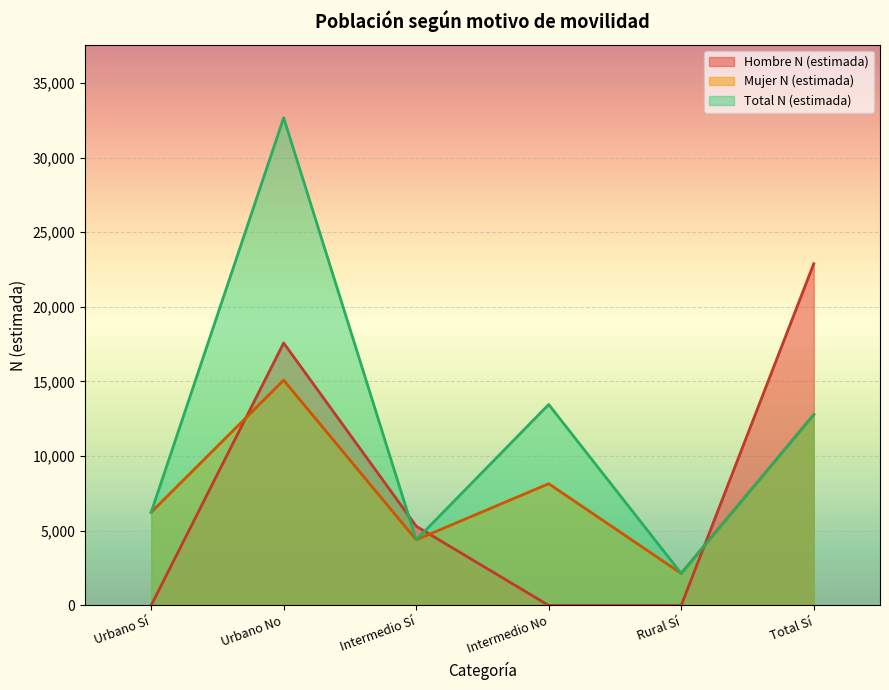

True or false: Total N (estimada) and Mujer N (estimada) intersect in this chart.

False